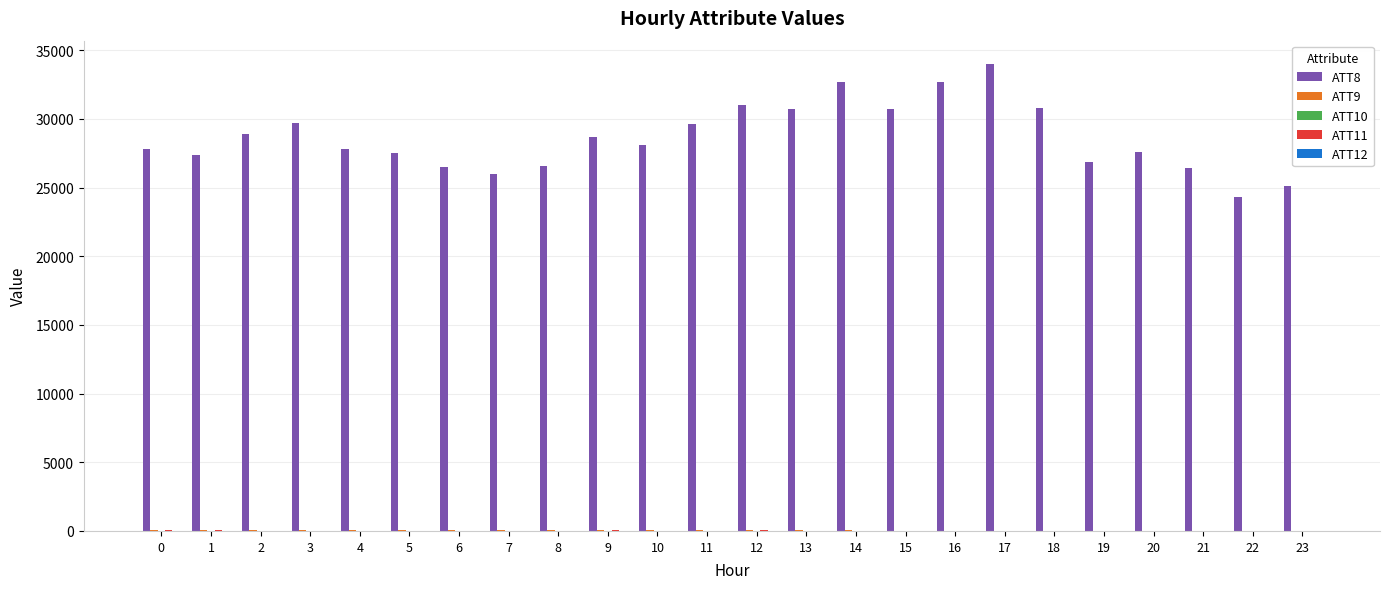

Which series has the largest range (max minus min)?

ATT8